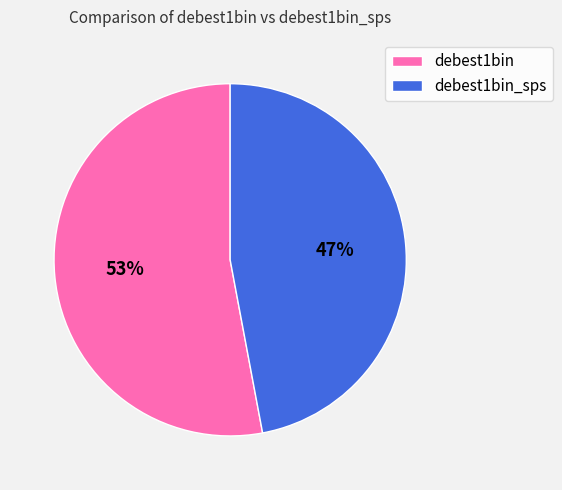

Which slice is the smallest?

debest1bin_sps